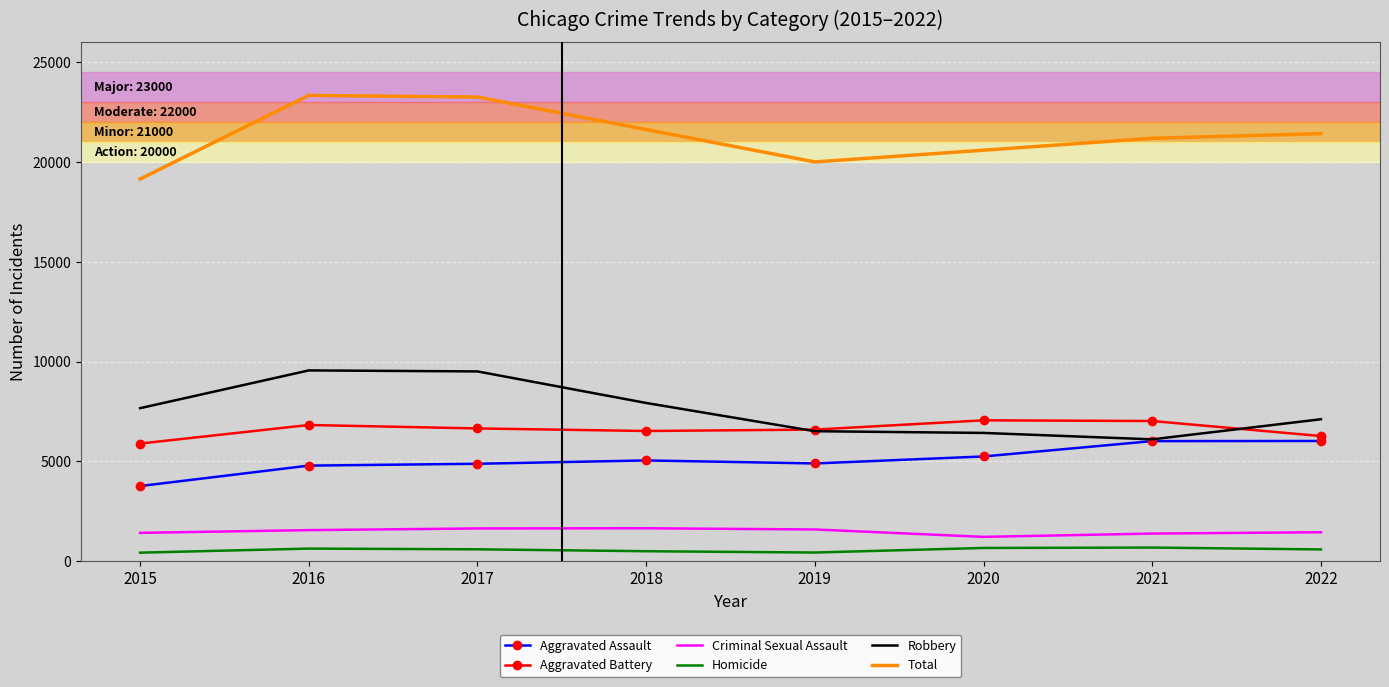

Which category has the lowest value in the Total series?

2015